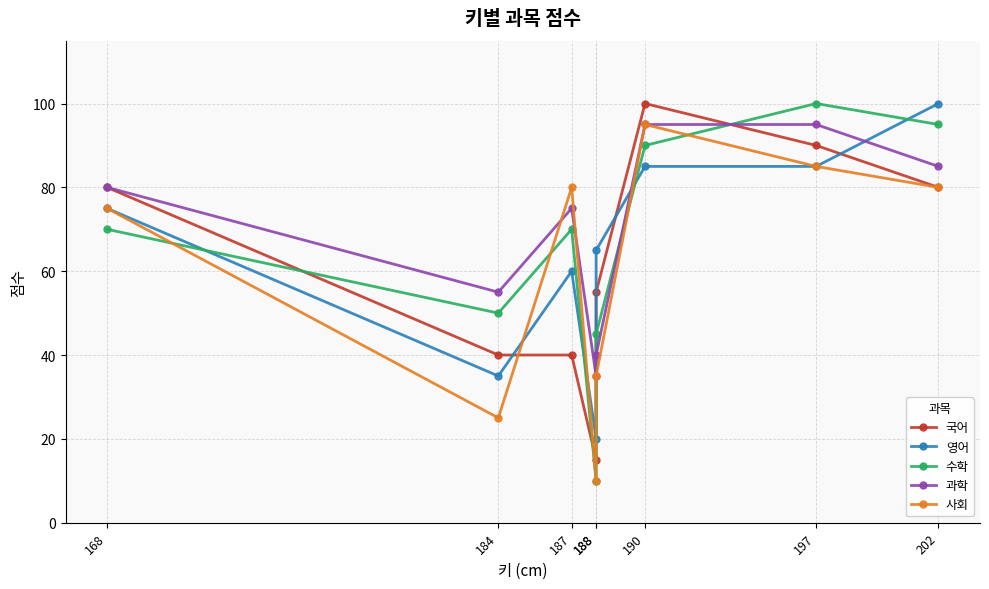

True or false: 국어 and 영어 cross at least once.

True